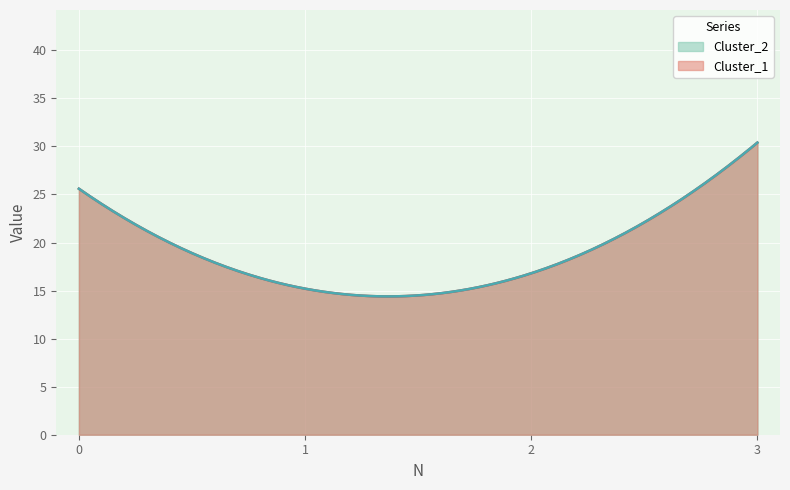

At which label does Cluster_1 reach its peak?

3